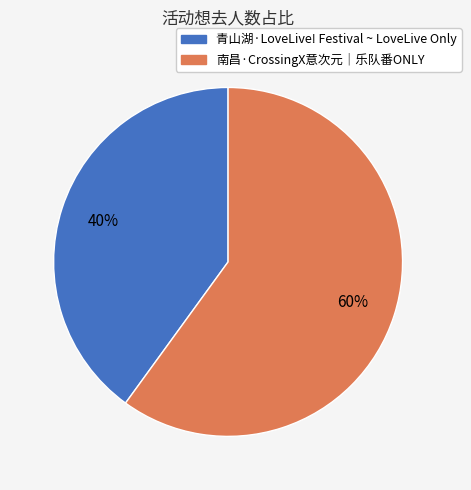

Combined, do 青山湖·LoveLive! Festival ~ LoveLive Only and 南昌·CrossingX意次元｜乐队番ONLY account for over 50%?

Yes